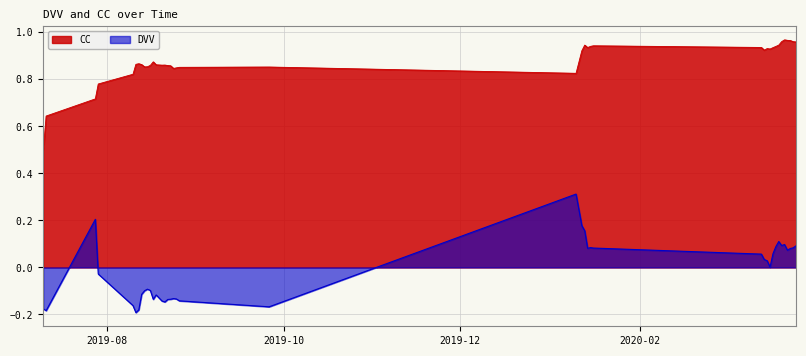

True or false: DVV and CC intersect in this chart.

False